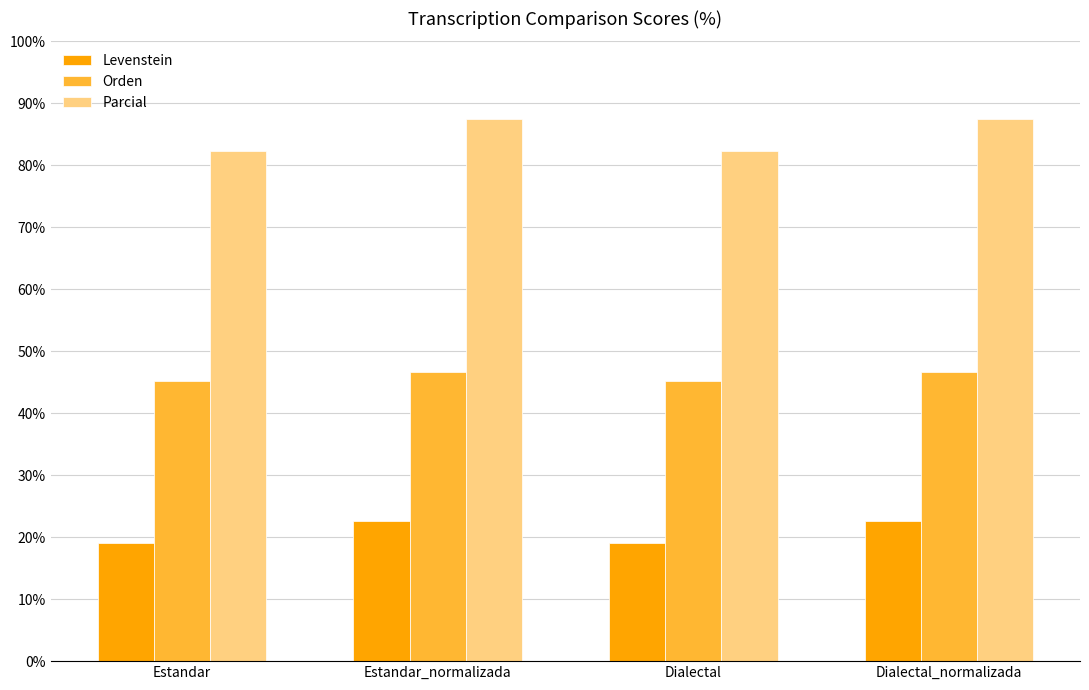

How many data points does each series have?

4